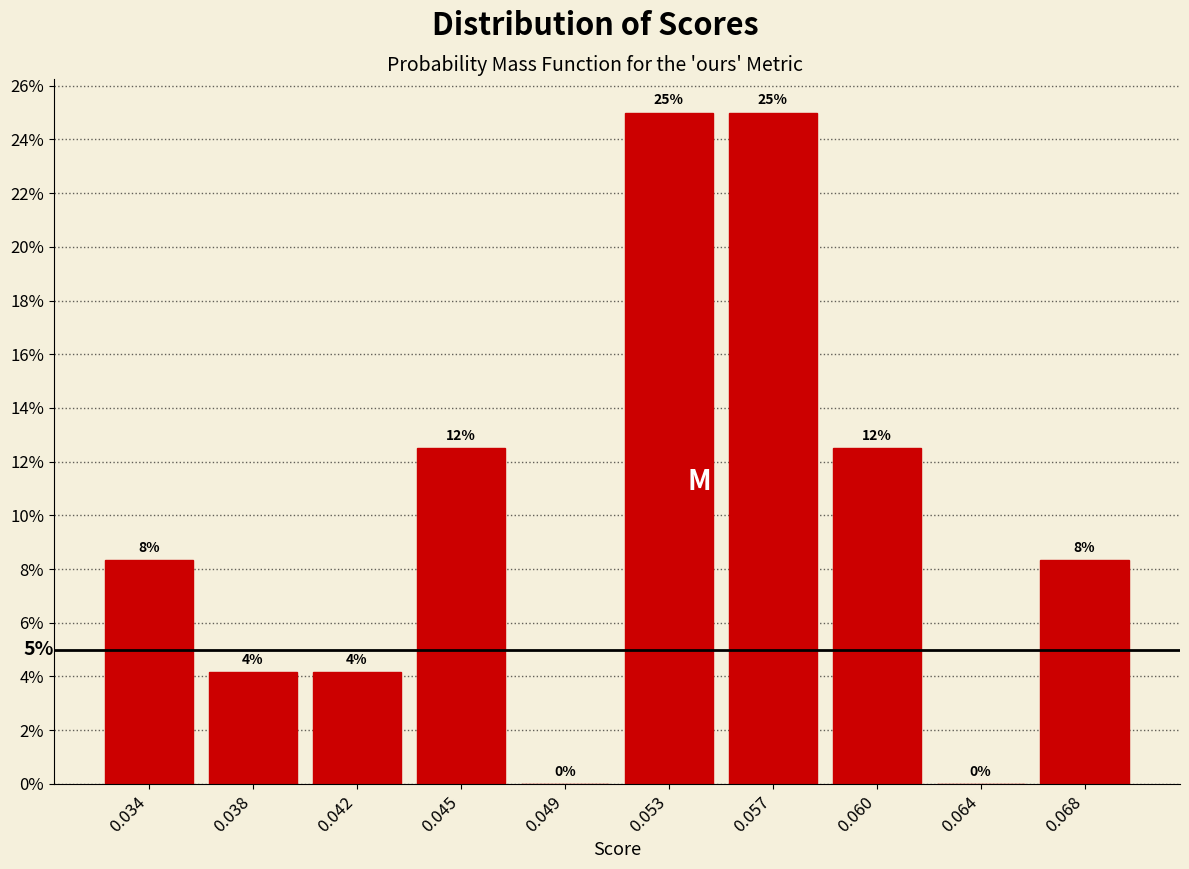

Are the bars horizontal?

No